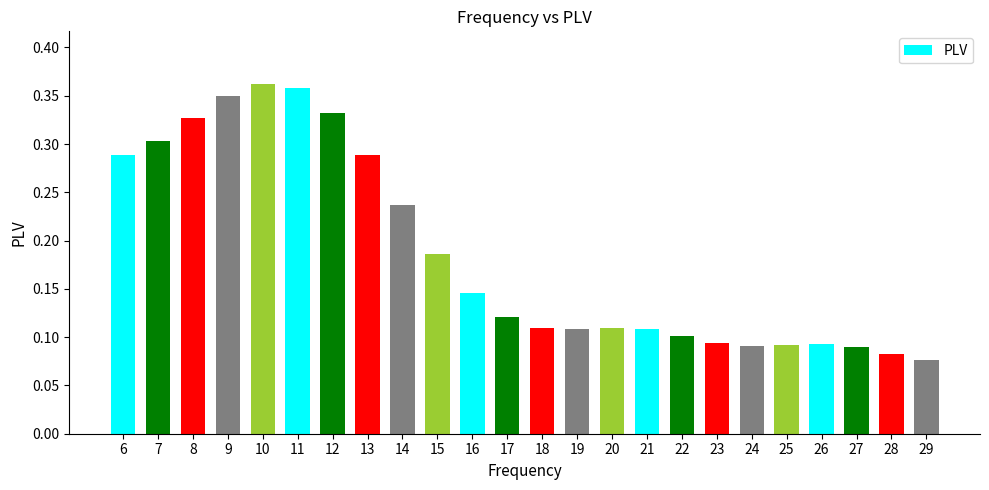

The value at 14 is 0.1. True or false?

False